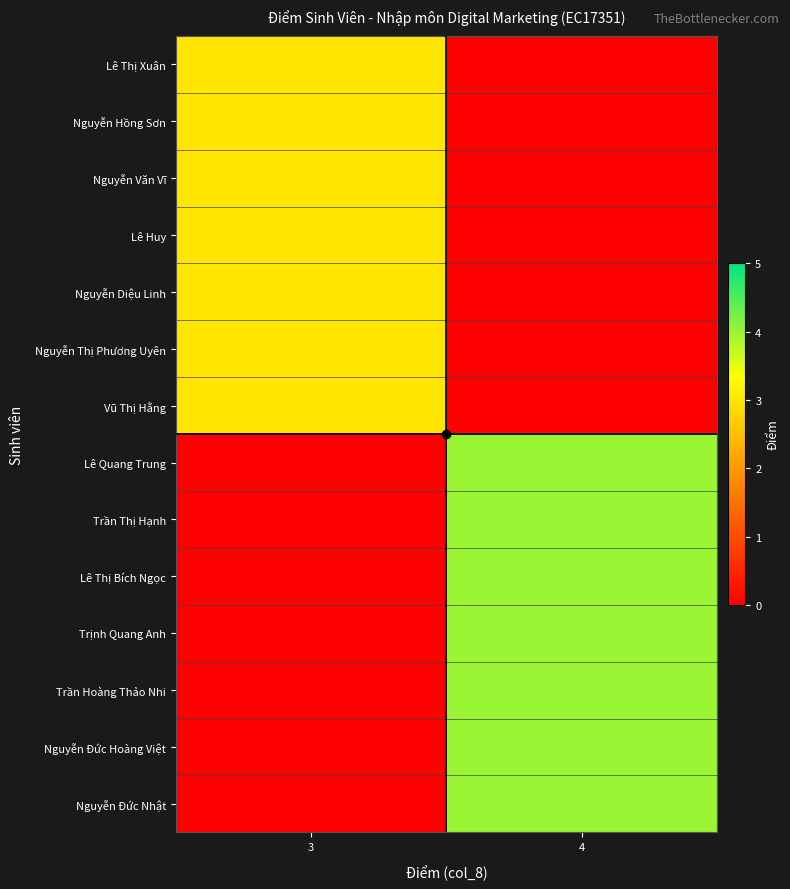

Reading left to right, what are all the values shown in this chart?

row_0: 3=3	4=0
row_1: 3=3	4=0
row_2: 3=3	4=0
row_3: 3=3	4=0
row_4: 3=3	4=0
row_5: 3=3	4=0
row_6: 3=3	4=0
row_7: 3=0	4=4
row_8: 3=0	4=4
row_9: 3=0	4=4
row_10: 3=0	4=4
row_11: 3=0	4=4
row_12: 3=0	4=4
row_13: 3=0	4=4